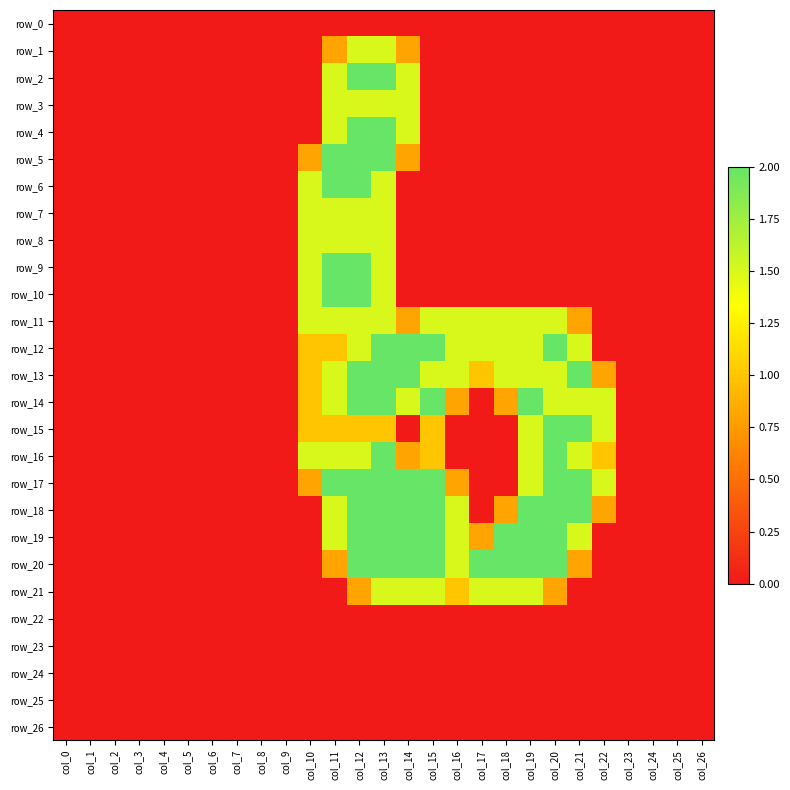

Reading left to right, list all the values displayed in this chart.

row_0: 0.0	0.0	0.0	0.0	0.0	0.0	0.0	0.0	0.0	0.0	0.0	0.0	0.0	0.0	0.0	0.0	0.0	0.0	0.0	0.0	0.0	0.0	0.0	0.0	0.0	0.0	0.0
row_1: 0.0	0.0	0.0	0.0	0.0	0.0	0.0	0.0	0.0	0.0	0.0	0.8	1.5	1.5	0.8	0.0	0.0	0.0	0.0	0.0	0.0	0.0	0.0	0.0	0.0	0.0	0.0
row_2: 0.0	0.0	0.0	0.0	0.0	0.0	0.0	0.0	0.0	0.0	0.0	1.5	2.0	2.0	1.5	0.0	0.0	0.0	0.0	0.0	0.0	0.0	0.0	0.0	0.0	0.0	0.0
row_3: 0.0	0.0	0.0	0.0	0.0	0.0	0.0	0.0	0.0	0.0	0.0	1.5	1.5	1.5	1.5	0.0	0.0	0.0	0.0	0.0	0.0	0.0	0.0	0.0	0.0	0.0	0.0
row_4: 0.0	0.0	0.0	0.0	0.0	0.0	0.0	0.0	0.0	0.0	0.0	1.5	2.0	2.0	1.5	0.0	0.0	0.0	0.0	0.0	0.0	0.0	0.0	0.0	0.0	0.0	0.0
row_5: 0.0	0.0	0.0	0.0	0.0	0.0	0.0	0.0	0.0	0.0	0.8	2.0	2.0	2.0	0.8	0.0	0.0	0.0	0.0	0.0	0.0	0.0	0.0	0.0	0.0	0.0	0.0
row_6: 0.0	0.0	0.0	0.0	0.0	0.0	0.0	0.0	0.0	0.0	1.5	2.0	2.0	1.5	0.0	0.0	0.0	0.0	0.0	0.0	0.0	0.0	0.0	0.0	0.0	0.0	0.0
row_7: 0.0	0.0	0.0	0.0	0.0	0.0	0.0	0.0	0.0	0.0	1.5	1.5	1.5	1.5	0.0	0.0	0.0	0.0	0.0	0.0	0.0	0.0	0.0	0.0	0.0	0.0	0.0
row_8: 0.0	0.0	0.0	0.0	0.0	0.0	0.0	0.0	0.0	0.0	1.5	1.5	1.5	1.5	0.0	0.0	0.0	0.0	0.0	0.0	0.0	0.0	0.0	0.0	0.0	0.0	0.0
row_9: 0.0	0.0	0.0	0.0	0.0	0.0	0.0	0.0	0.0	0.0	1.5	2.0	2.0	1.5	0.0	0.0	0.0	0.0	0.0	0.0	0.0	0.0	0.0	0.0	0.0	0.0	0.0
row_10: 0.0	0.0	0.0	0.0	0.0	0.0	0.0	0.0	0.0	0.0	1.5	2.0	2.0	1.5	0.0	0.0	0.0	0.0	0.0	0.0	0.0	0.0	0.0	0.0	0.0	0.0	0.0
row_11: 0.0	0.0	0.0	0.0	0.0	0.0	0.0	0.0	0.0	0.0	1.5	1.5	1.5	1.5	0.8	1.5	1.5	1.5	1.5	1.5	1.5	0.8	0.0	0.0	0.0	0.0	0.0
row_12: 0.0	0.0	0.0	0.0	0.0	0.0	0.0	0.0	0.0	0.0	1.0	1.0	1.5	2.0	2.0	2.0	1.5	1.5	1.5	1.5	2.0	1.5	0.0	0.0	0.0	0.0	0.0
row_13: 0.0	0.0	0.0	0.0	0.0	0.0	0.0	0.0	0.0	0.0	1.0	1.5	2.0	2.0	2.0	1.5	1.5	1.0	1.5	1.5	1.5	2.0	0.8	0.0	0.0	0.0	0.0
row_14: 0.0	0.0	0.0	0.0	0.0	0.0	0.0	0.0	0.0	0.0	1.0	1.5	2.0	2.0	1.5	2.0	0.8	0.0	0.8	2.0	1.5	1.5	1.5	0.0	0.0	0.0	0.0
row_15: 0.0	0.0	0.0	0.0	0.0	0.0	0.0	0.0	0.0	0.0	1.0	1.0	1.0	1.0	0.0	1.0	0.0	0.0	0.0	1.5	2.0	2.0	1.5	0.0	0.0	0.0	0.0
row_16: 0.0	0.0	0.0	0.0	0.0	0.0	0.0	0.0	0.0	0.0	1.5	1.5	1.5	2.0	0.8	1.0	0.0	0.0	0.0	1.5	2.0	1.5	1.0	0.0	0.0	0.0	0.0
row_17: 0.0	0.0	0.0	0.0	0.0	0.0	0.0	0.0	0.0	0.0	0.8	2.0	2.0	2.0	2.0	2.0	0.8	0.0	0.0	1.5	2.0	2.0	1.5	0.0	0.0	0.0	0.0
row_18: 0.0	0.0	0.0	0.0	0.0	0.0	0.0	0.0	0.0	0.0	0.0	1.5	2.0	2.0	2.0	2.0	1.5	0.0	0.8	2.0	2.0	2.0	0.8	0.0	0.0	0.0	0.0
row_19: 0.0	0.0	0.0	0.0	0.0	0.0	0.0	0.0	0.0	0.0	0.0	1.5	2.0	2.0	2.0	2.0	1.5	0.8	2.0	2.0	2.0	1.5	0.0	0.0	0.0	0.0	0.0
row_20: 0.0	0.0	0.0	0.0	0.0	0.0	0.0	0.0	0.0	0.0	0.0	0.8	2.0	2.0	2.0	2.0	1.5	2.0	2.0	2.0	2.0	0.8	0.0	0.0	0.0	0.0	0.0
row_21: 0.0	0.0	0.0	0.0	0.0	0.0	0.0	0.0	0.0	0.0	0.0	0.0	0.8	1.5	1.5	1.5	1.0	1.5	1.5	1.5	0.8	0.0	0.0	0.0	0.0	0.0	0.0
row_22: 0.0	0.0	0.0	0.0	0.0	0.0	0.0	0.0	0.0	0.0	0.0	0.0	0.0	0.0	0.0	0.0	0.0	0.0	0.0	0.0	0.0	0.0	0.0	0.0	0.0	0.0	0.0
row_23: 0.0	0.0	0.0	0.0	0.0	0.0	0.0	0.0	0.0	0.0	0.0	0.0	0.0	0.0	0.0	0.0	0.0	0.0	0.0	0.0	0.0	0.0	0.0	0.0	0.0	0.0	0.0
row_24: 0.0	0.0	0.0	0.0	0.0	0.0	0.0	0.0	0.0	0.0	0.0	0.0	0.0	0.0	0.0	0.0	0.0	0.0	0.0	0.0	0.0	0.0	0.0	0.0	0.0	0.0	0.0
row_25: 0.0	0.0	0.0	0.0	0.0	0.0	0.0	0.0	0.0	0.0	0.0	0.0	0.0	0.0	0.0	0.0	0.0	0.0	0.0	0.0	0.0	0.0	0.0	0.0	0.0	0.0	0.0
row_26: 0.0	0.0	0.0	0.0	0.0	0.0	0.0	0.0	0.0	0.0	0.0	0.0	0.0	0.0	0.0	0.0	0.0	0.0	0.0	0.0	0.0	0.0	0.0	0.0	0.0	0.0	0.0